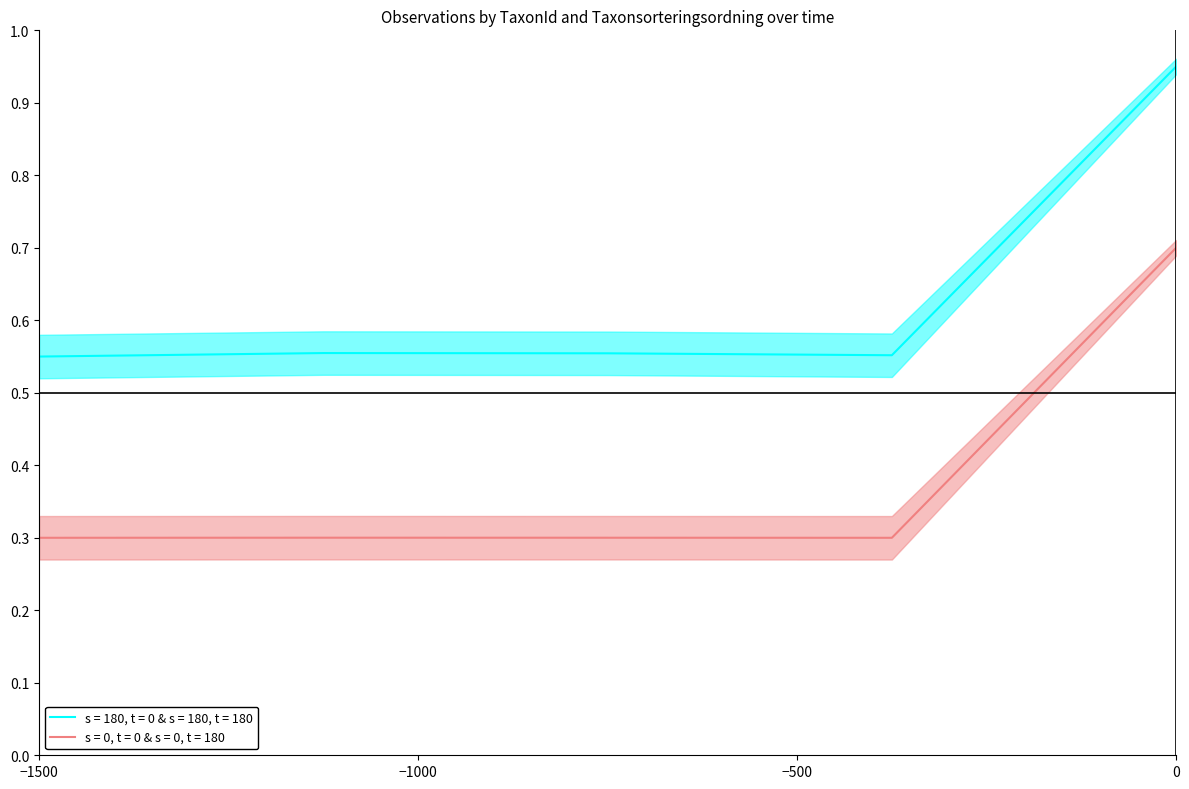

True or false: TaxonId has a value of 0.2 at 2025-09-27 12:08.

False